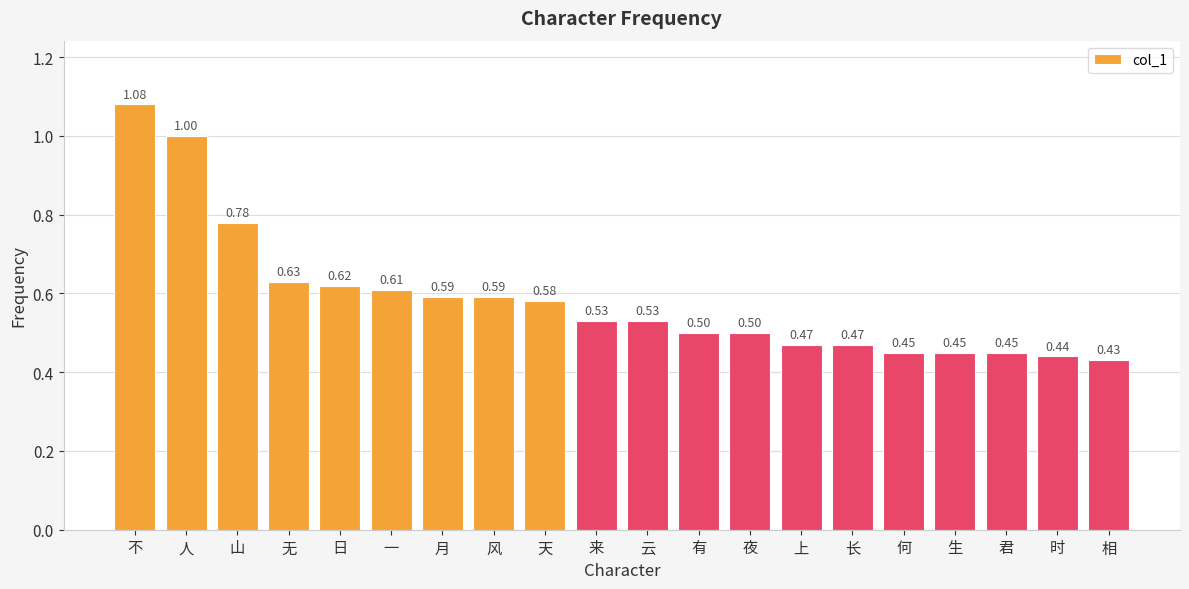

At which category does the chart reach its peak across all series?

不